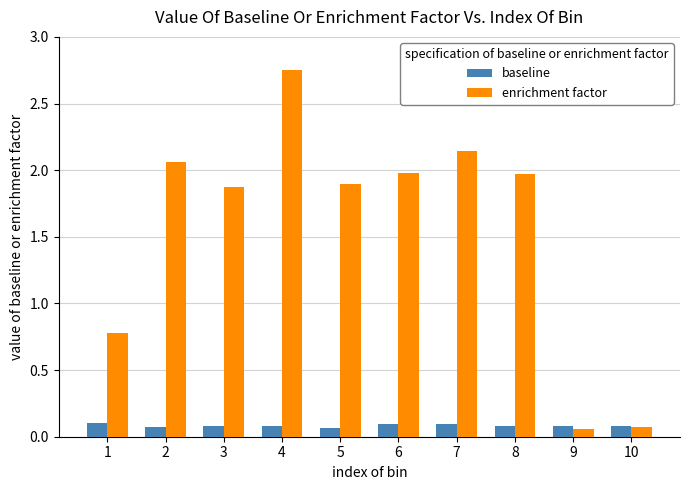

How many baseline values are between 0 and 1?

10